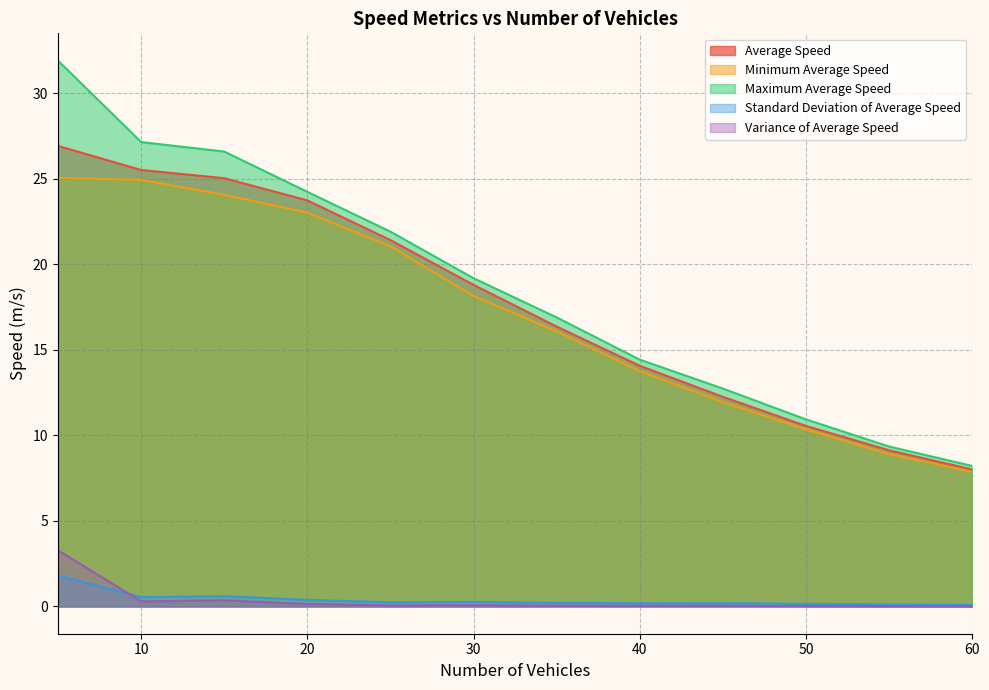

Which category has the highest value in the Standard Deviation of Average Speed series?

5